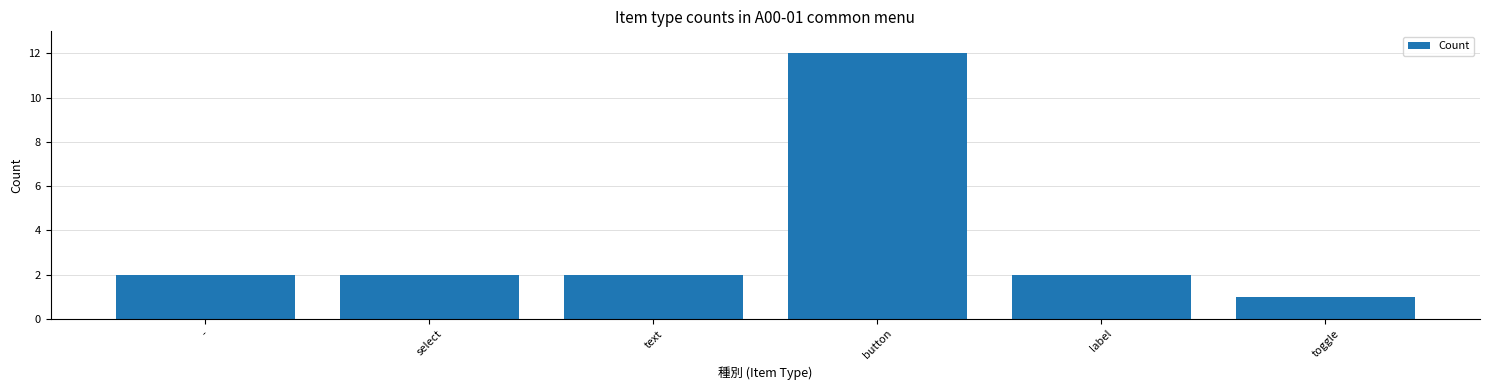

Does the chart contain stacked bars?

No